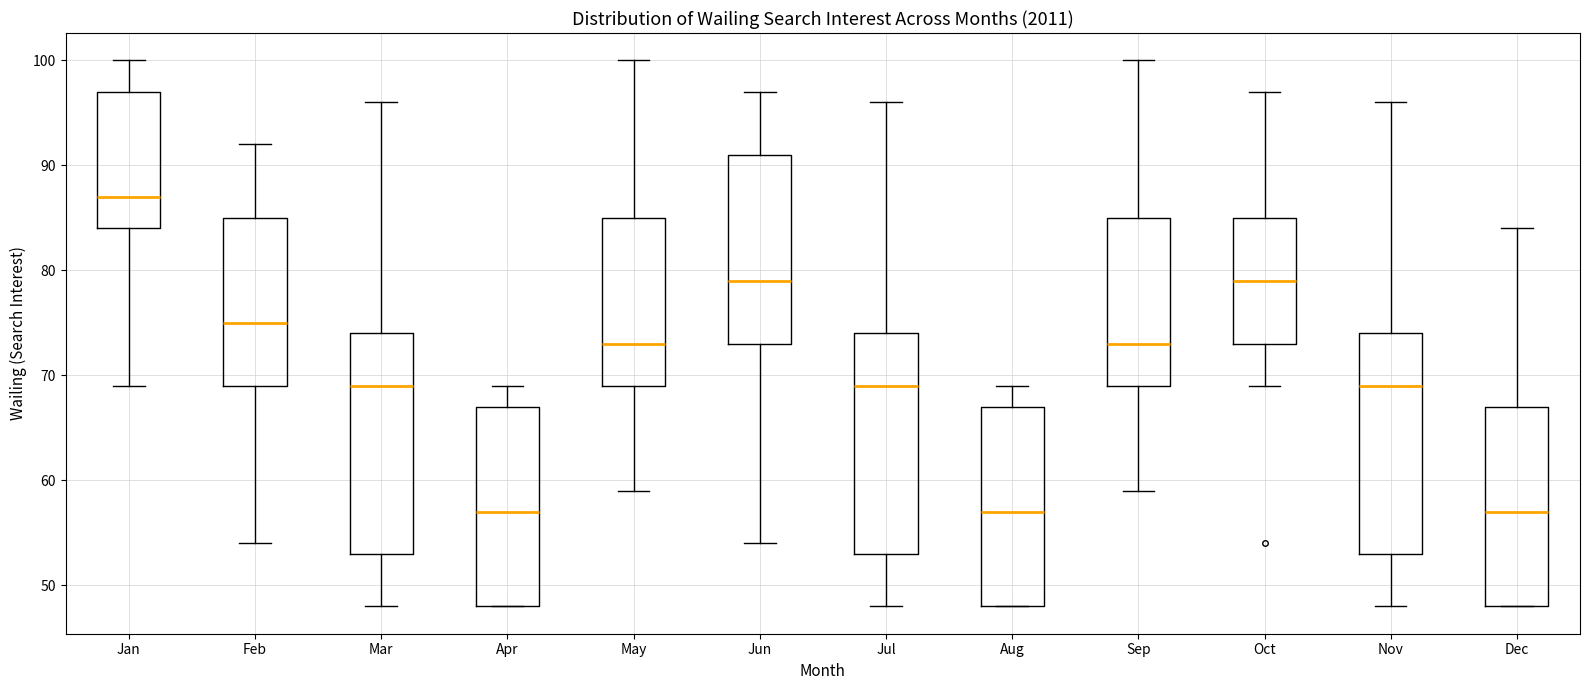

Which box's median line is the highest?

Jan